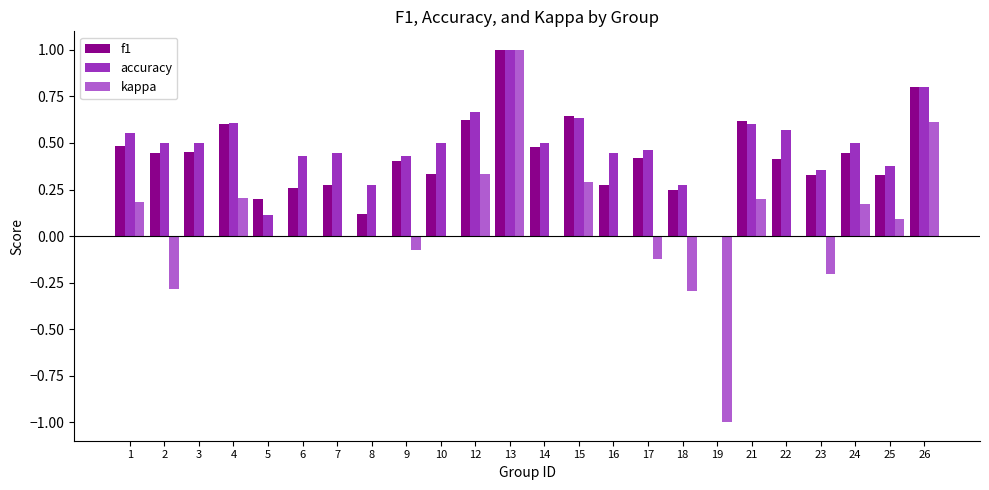

How many data points in accuracy are above 0?

23